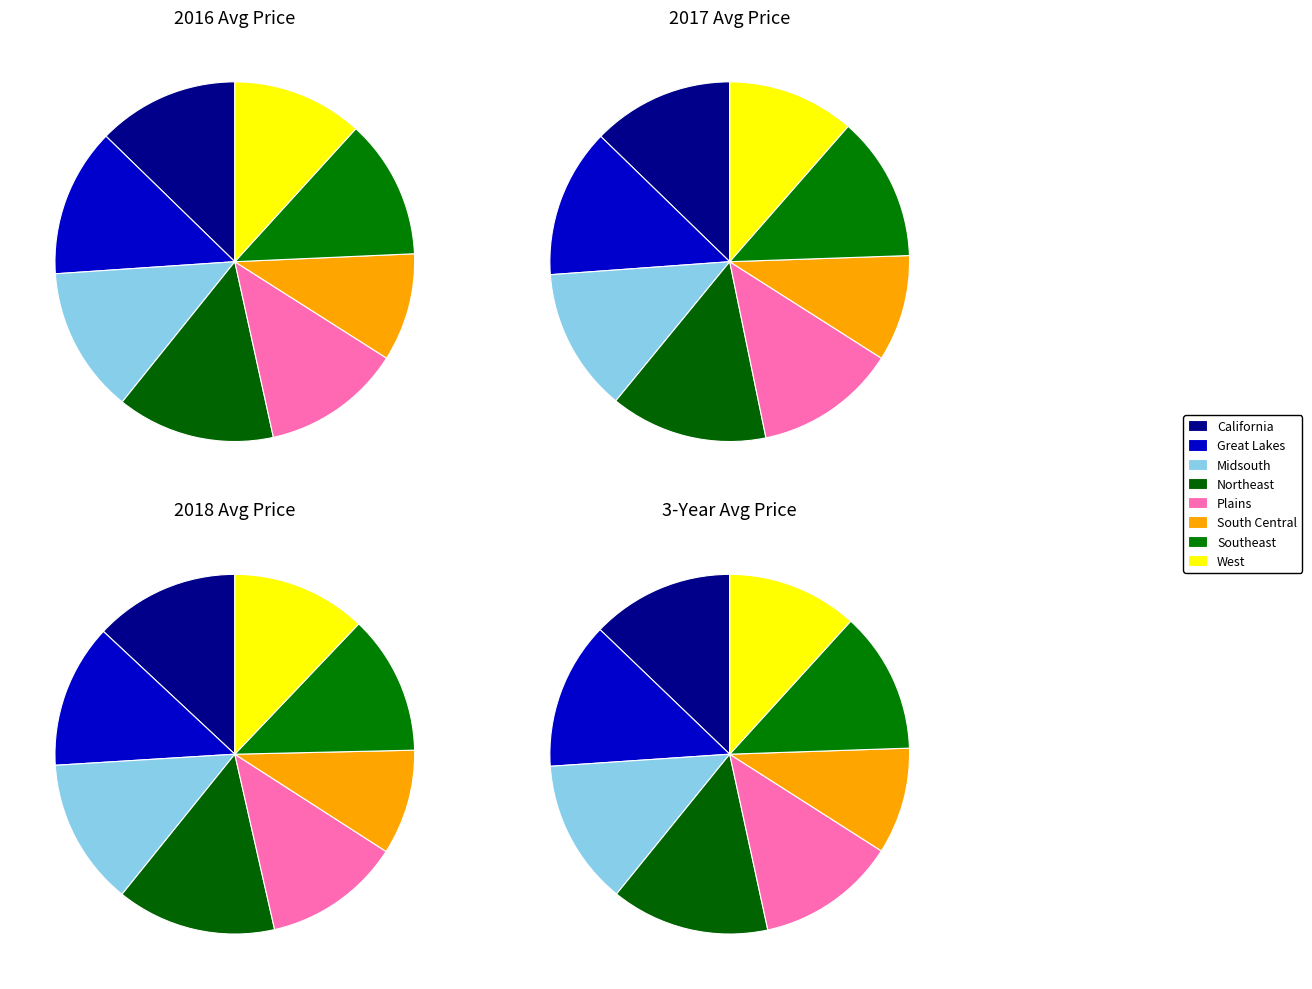

How many segments does this pie chart have?

8